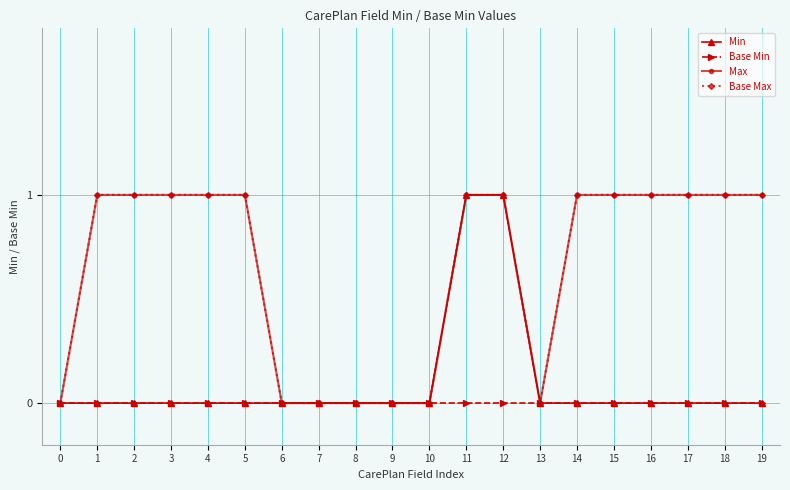

Count the Min values in the range 0 to 1.

20